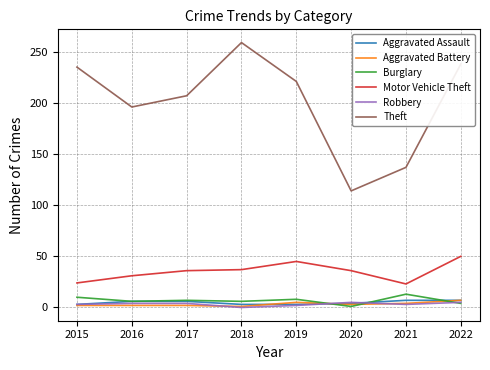

Is this an area chart (filled region under the line)?

No